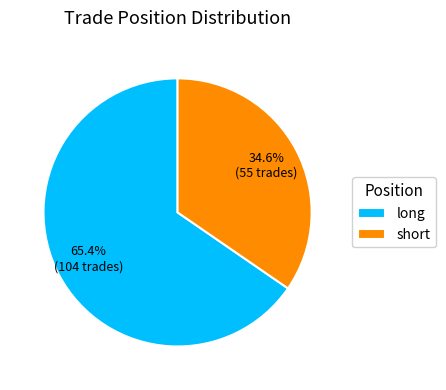

To the nearest percent, what percentage of the pie is short?

35%